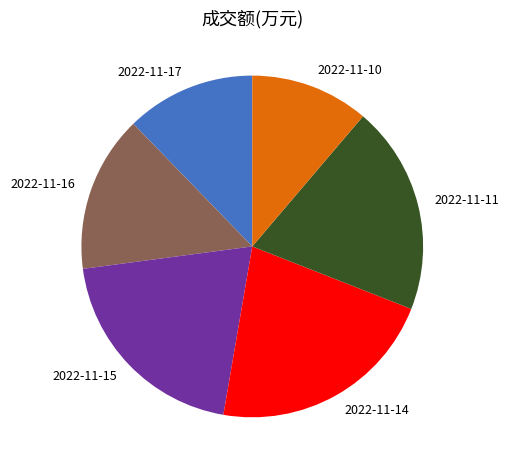

The 2022-11-10 slice represents 11% of the pie. True or false?

True